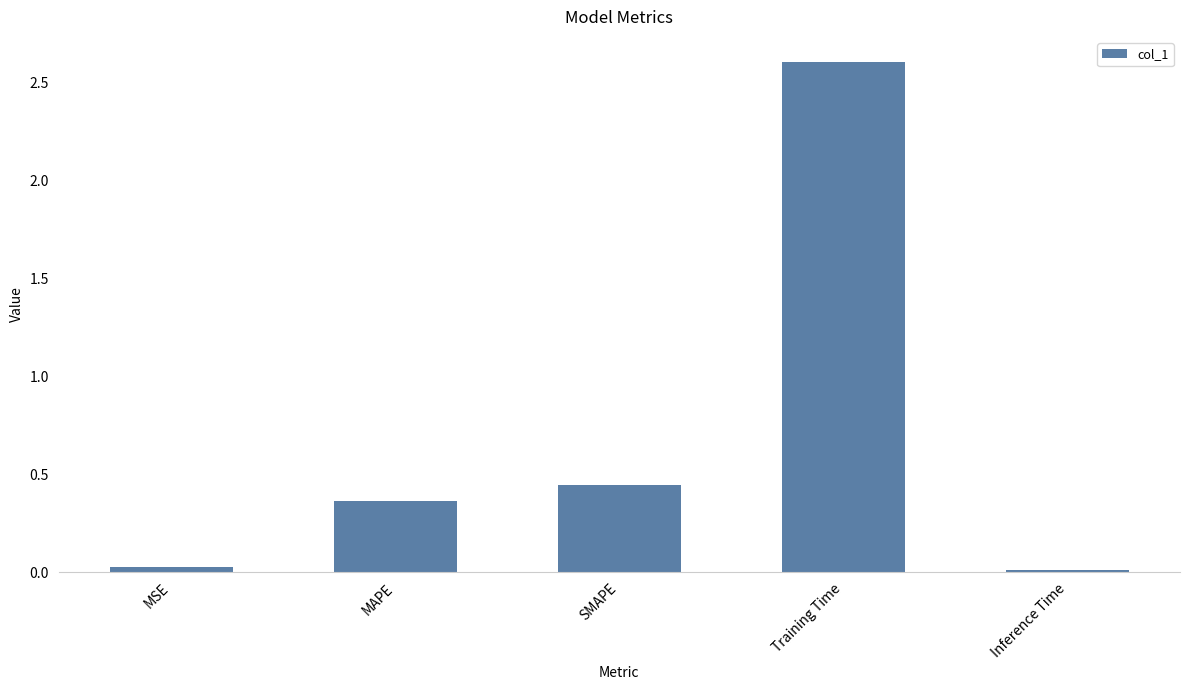

How many categories are shown in the chart?

5